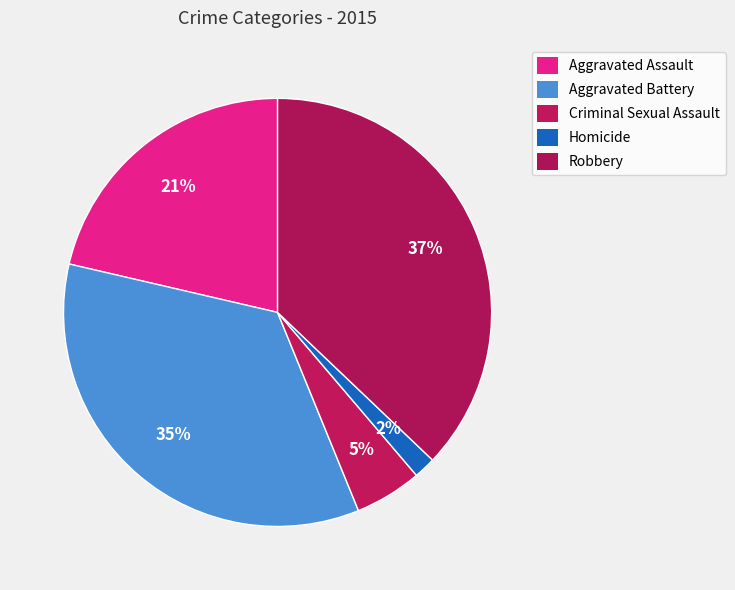

Between Homicide and Criminal Sexual Assault, which is larger?

Criminal Sexual Assault